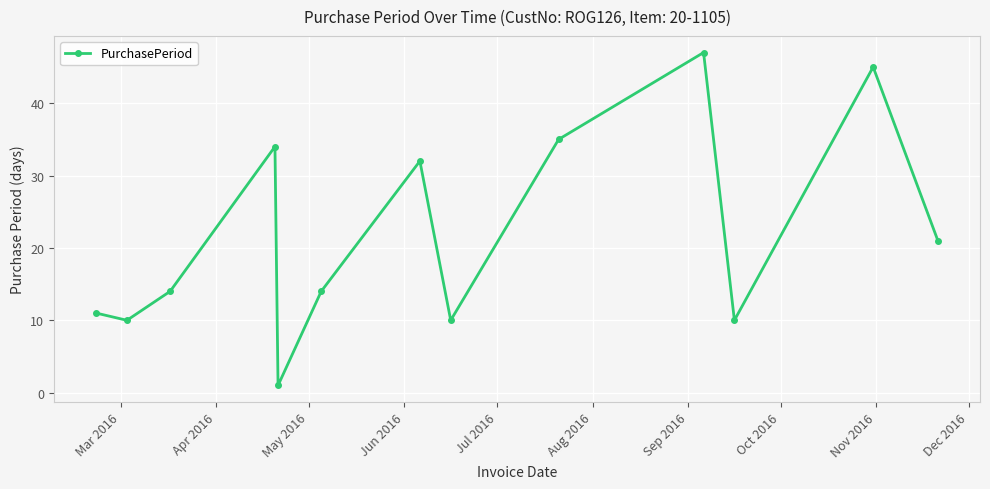

What is the difference between the maximum and second lowest values?

37